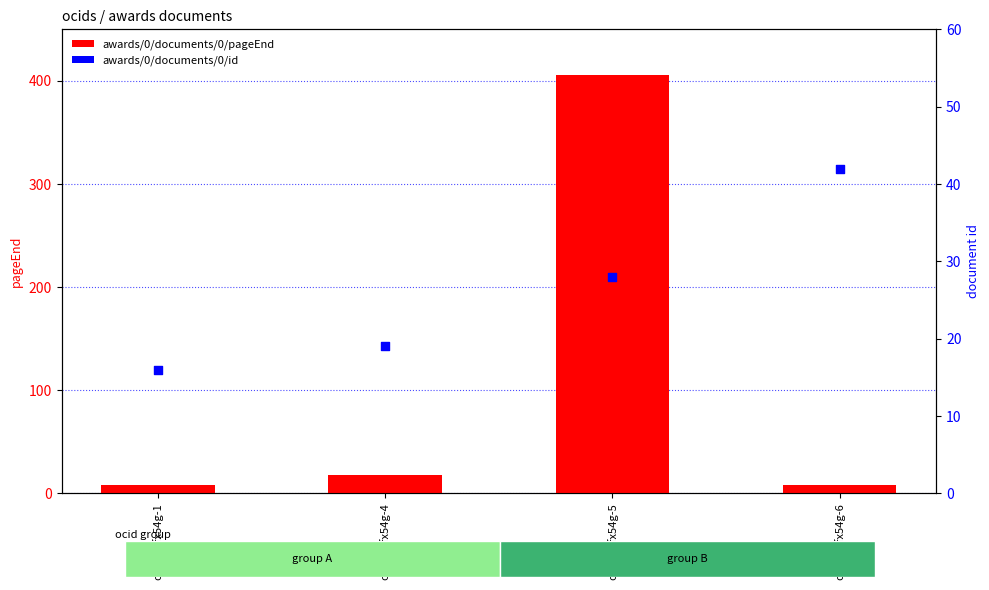

What are all the series names shown in the legend?

awards/0/documents/0/pageEnd, awards/0/documents/0/id